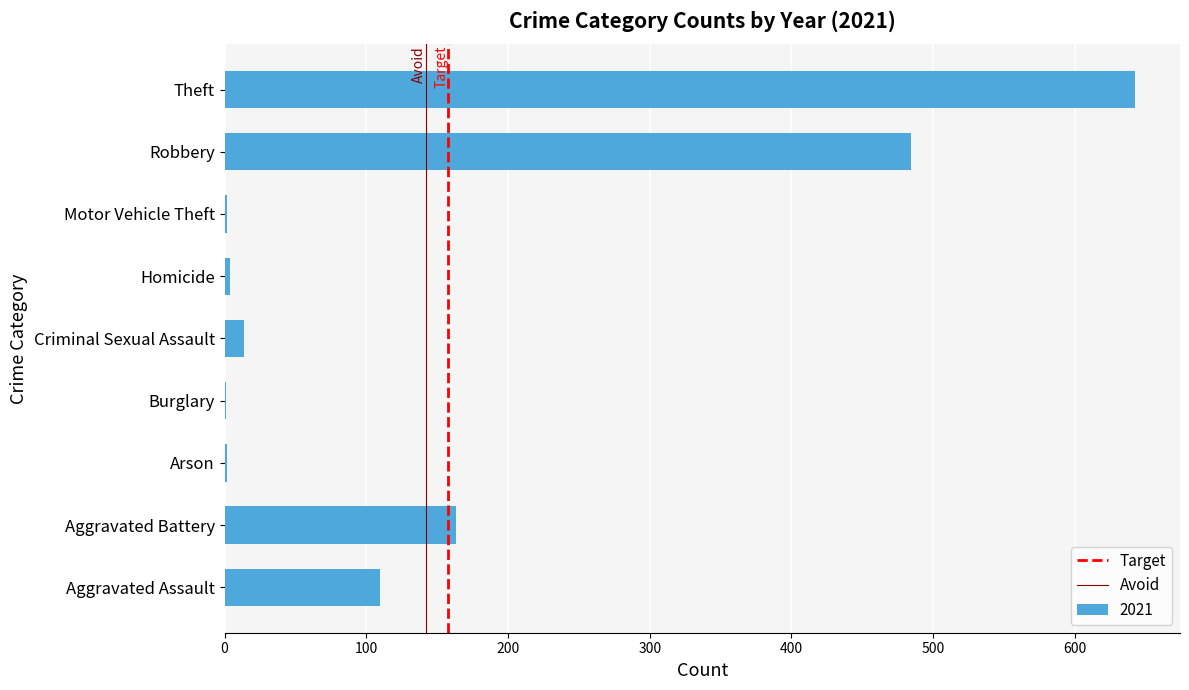

Are the bars grouped side by side (vs. stacked)?

No